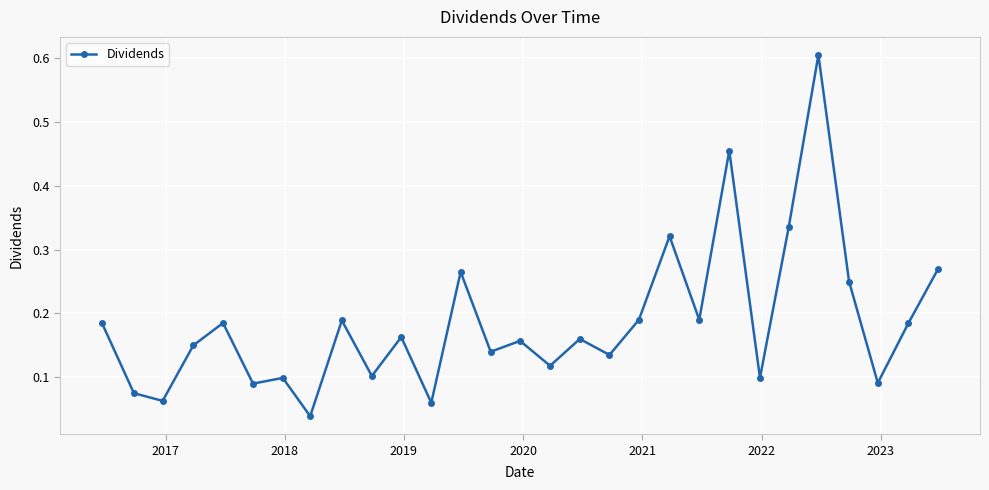

What is the sum of all values?

5.4